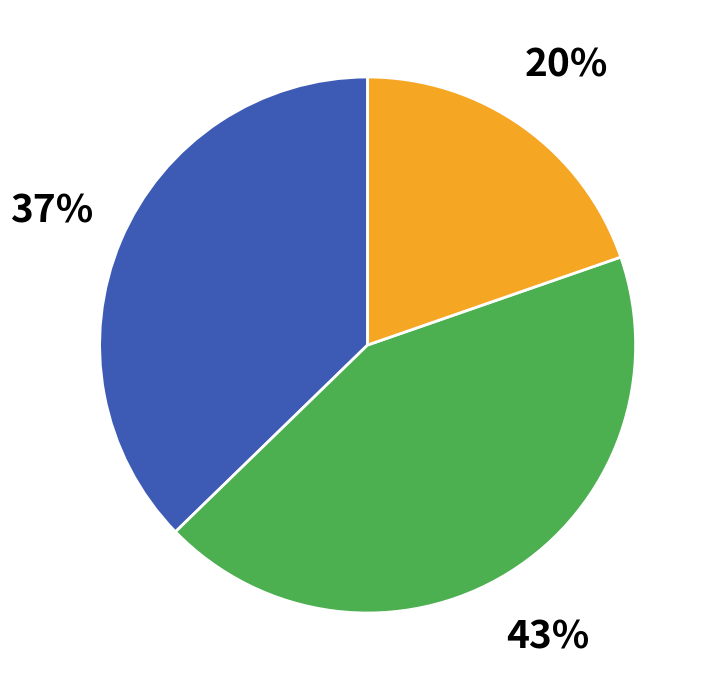

To the nearest percent, what is the difference between the largest and smallest slice percentages?

23%